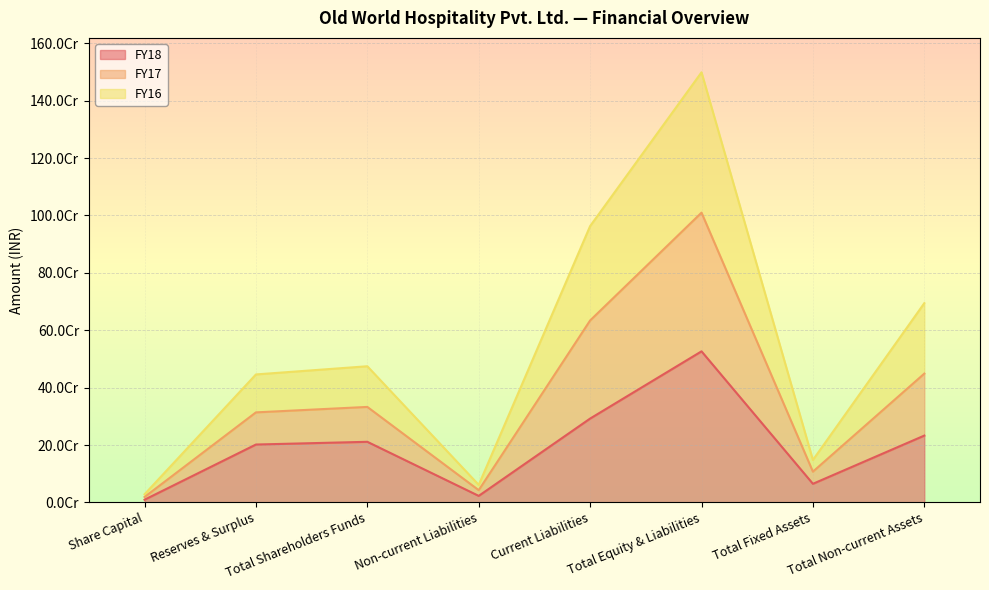

What are all the series names shown in the legend?

FY18, FY17, FY16